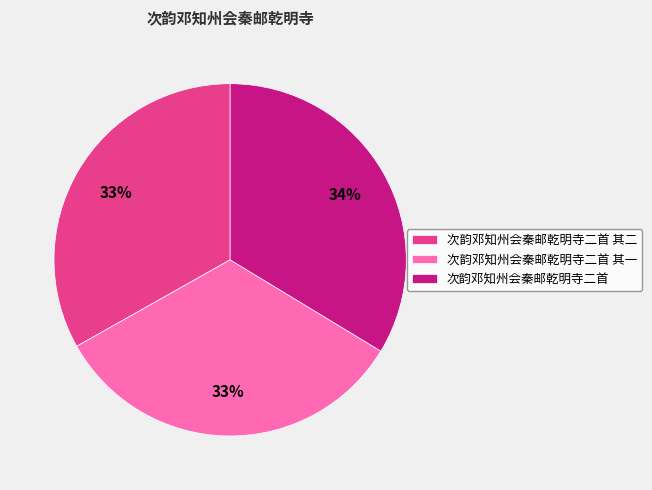

To the nearest percent, what is the average slice percentage?

33%